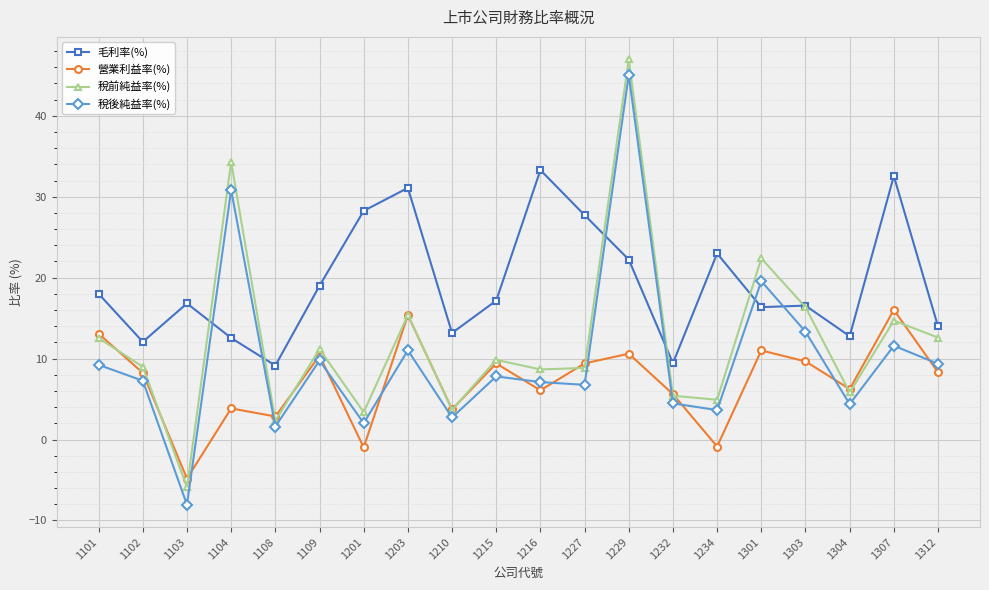

True or false: 稅後純益率(%) and 稅前純益率(%) intersect in this chart.

False